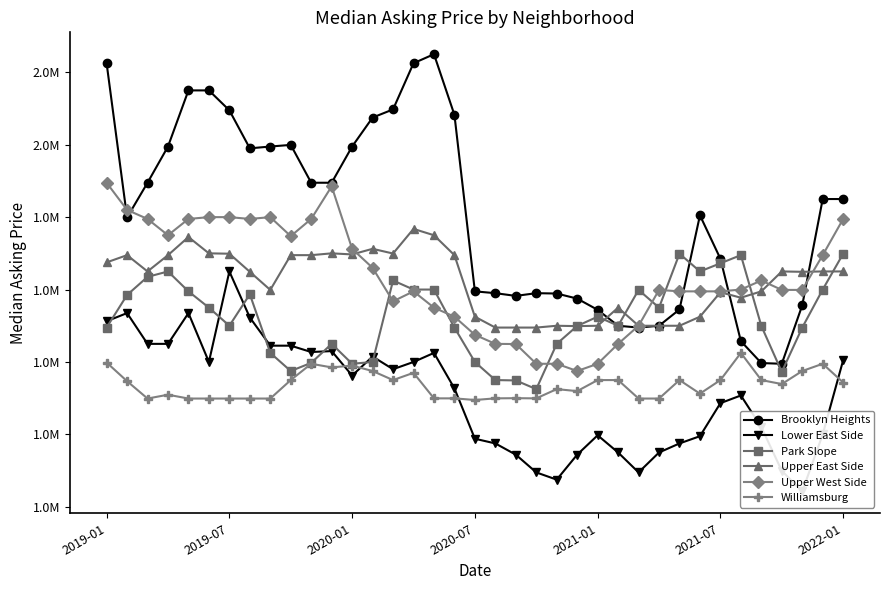

Is it true that Lower East Side equals 1535000 at 2021-01?

True